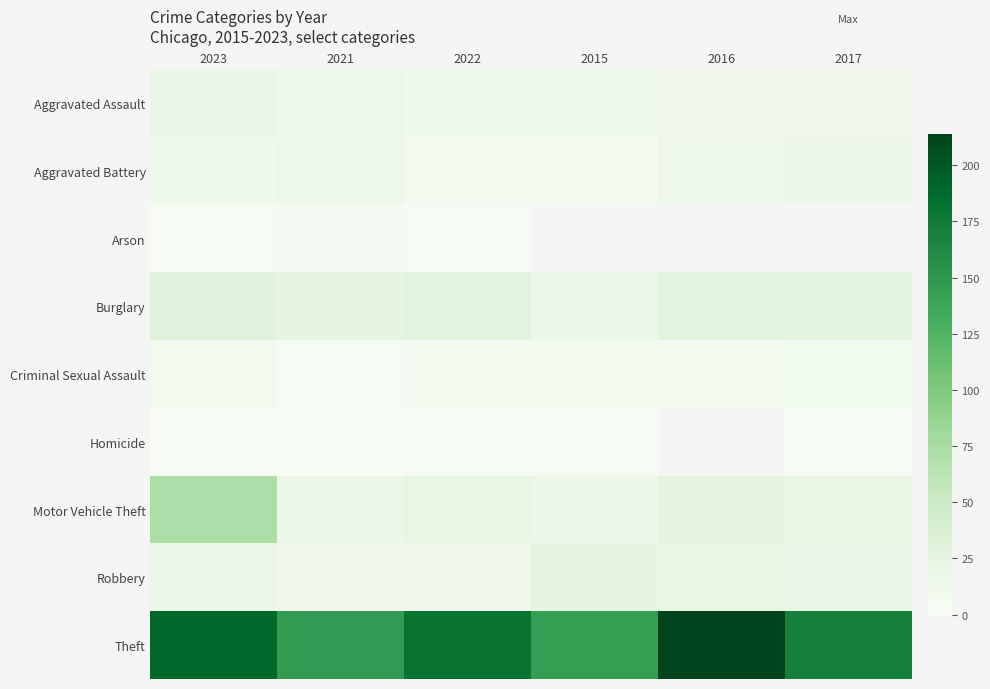

What is the sum of all 2017 values?

279